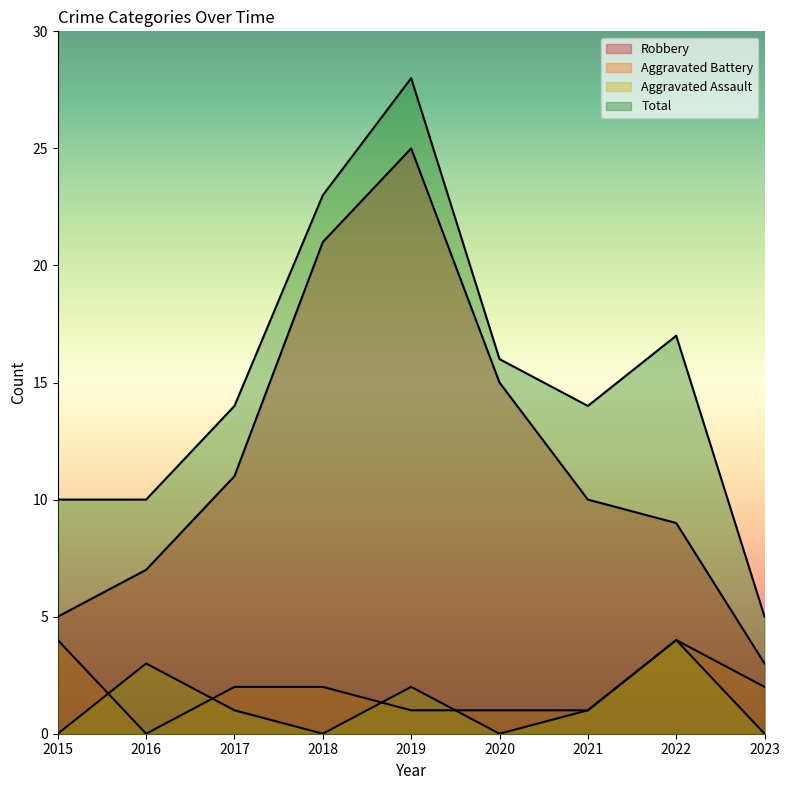

Is the value of Total at 2021 greater than the value of Aggravated Battery at 2017?

Yes